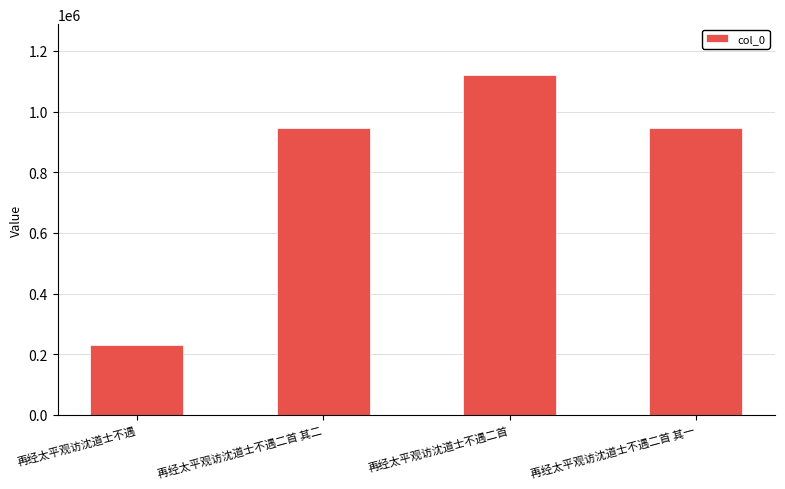

What is the difference between the second highest and minimum values?

715740